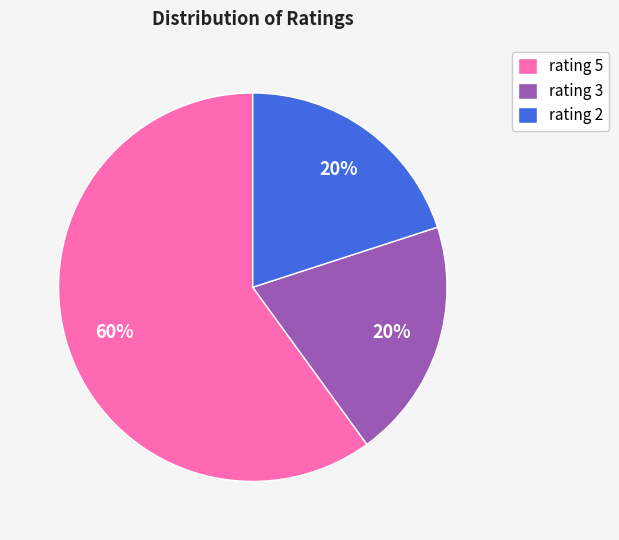

Which slice is the largest?

rating 5